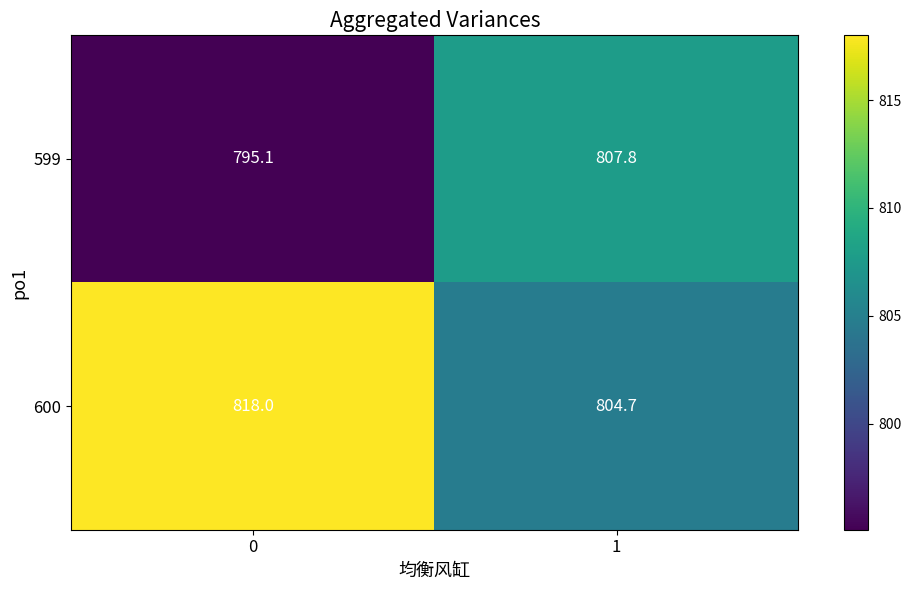

How many categories are shown in the chart?

2